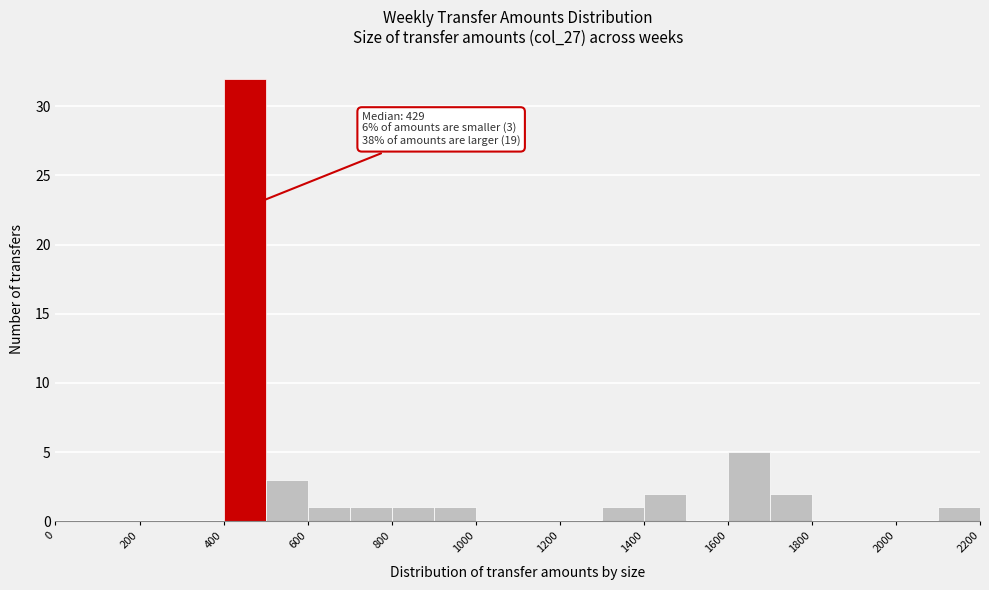

Over which range of the x-axis is the bar tallest?

400 to 500